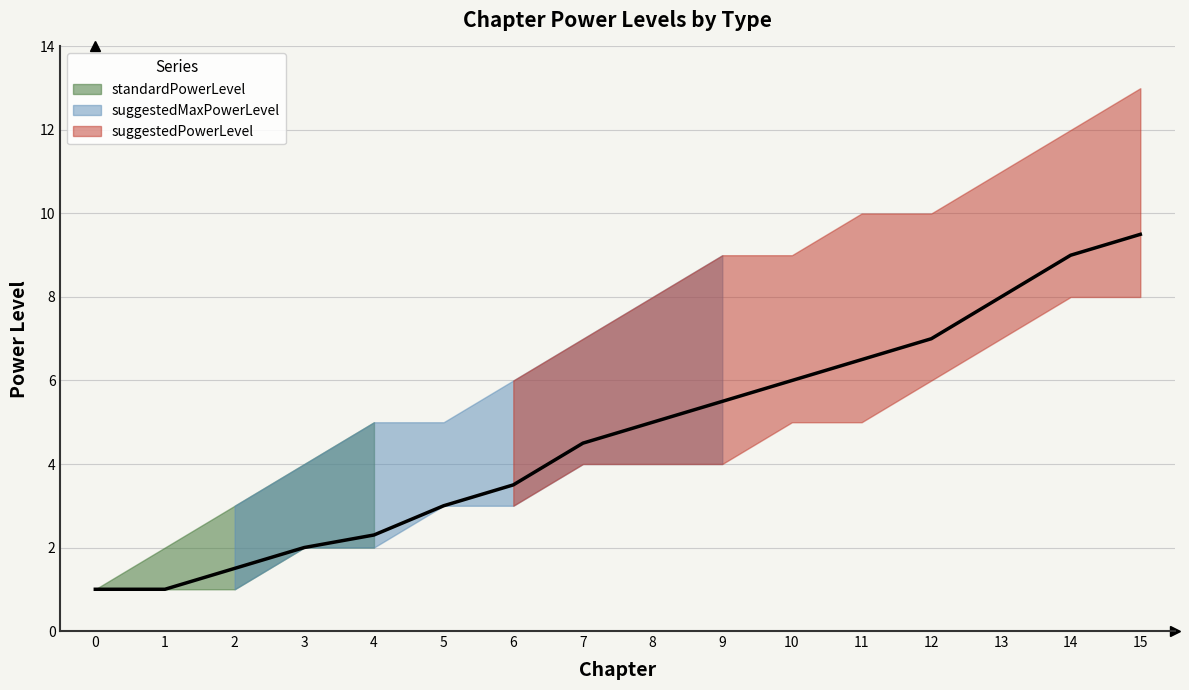

True or false: standardPowerLevel and suggestedMaxPowerLevel intersect in this chart.

False